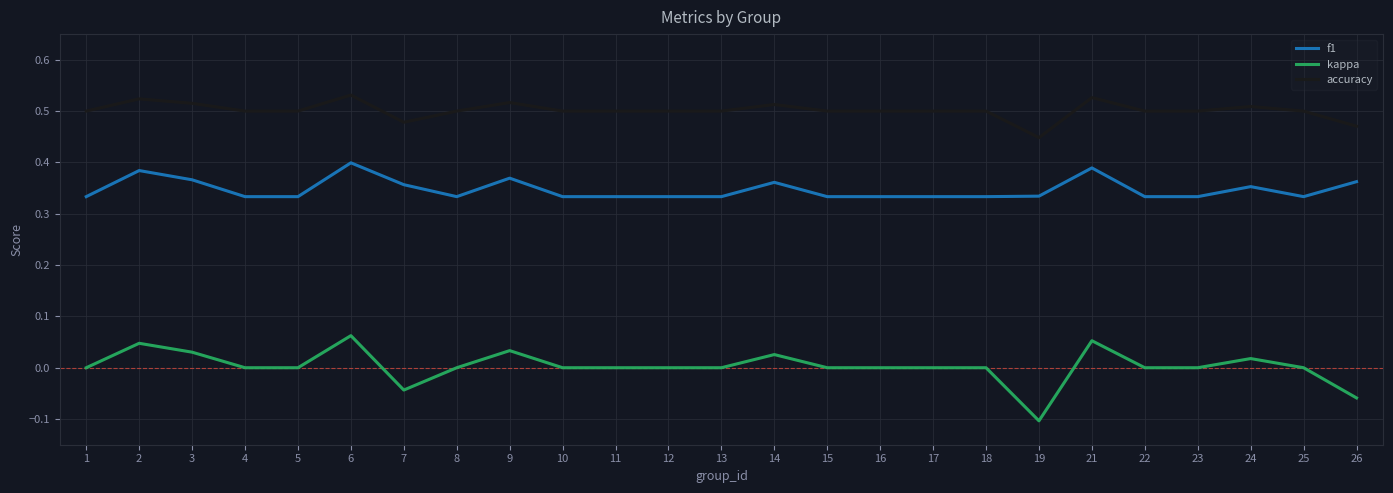

Which label corresponds to the smallest value in the chart?

19